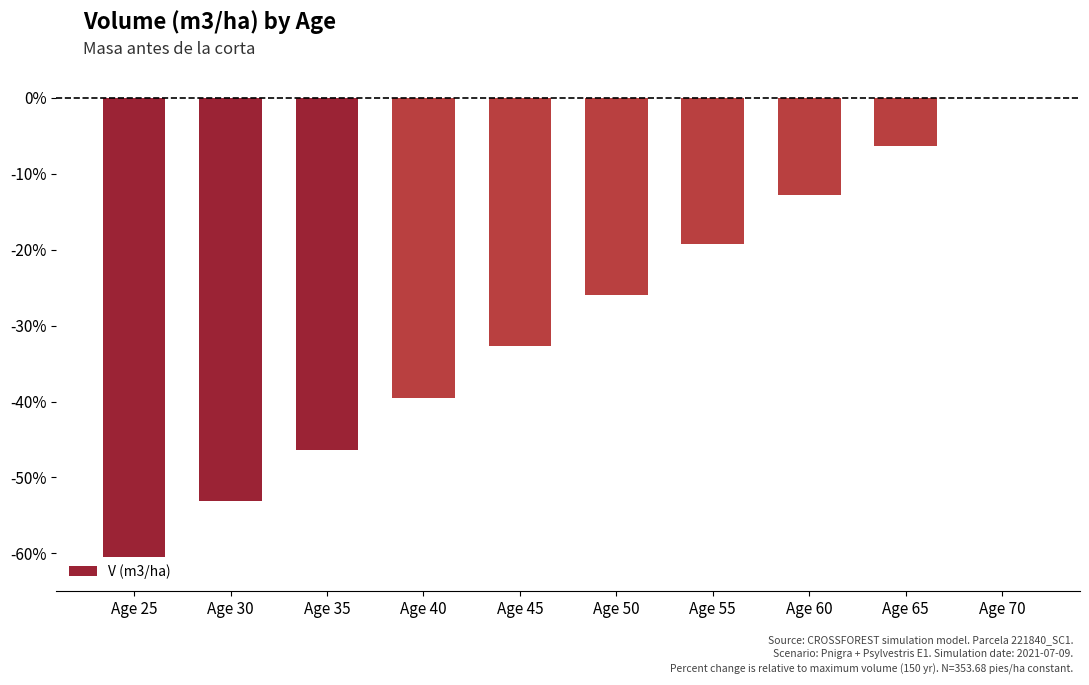

Is it true that the value at Age 40 is -59.1?

False